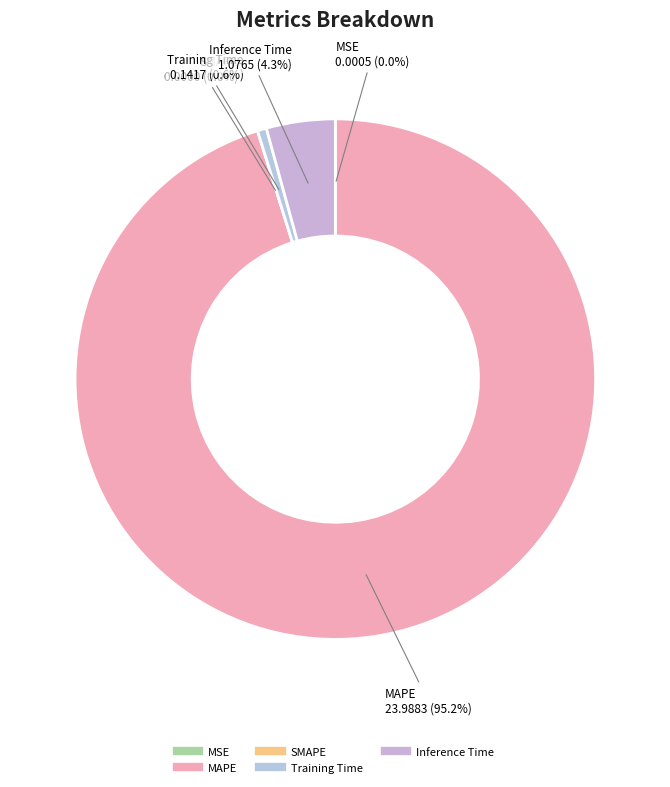

Does any single category account for the majority?

Yes